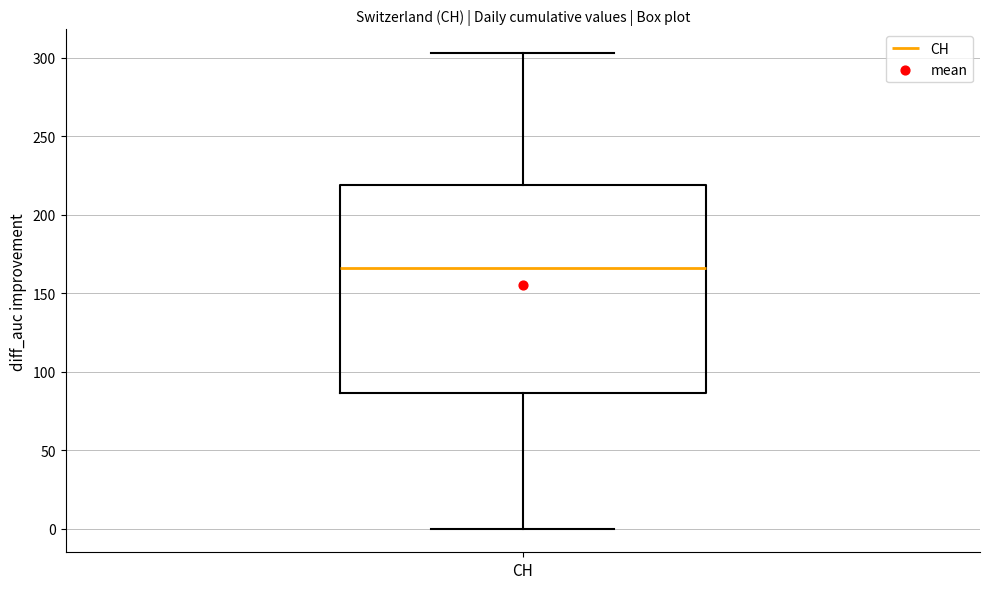

Read this box plot against the y-axis: the position of the median line, the range covered by the box, and the ends of both whiskers. The values are not printed on the chart, so give them approximately, as read against the axis.

median 165, box 85 to 220, whiskers 0 to 305